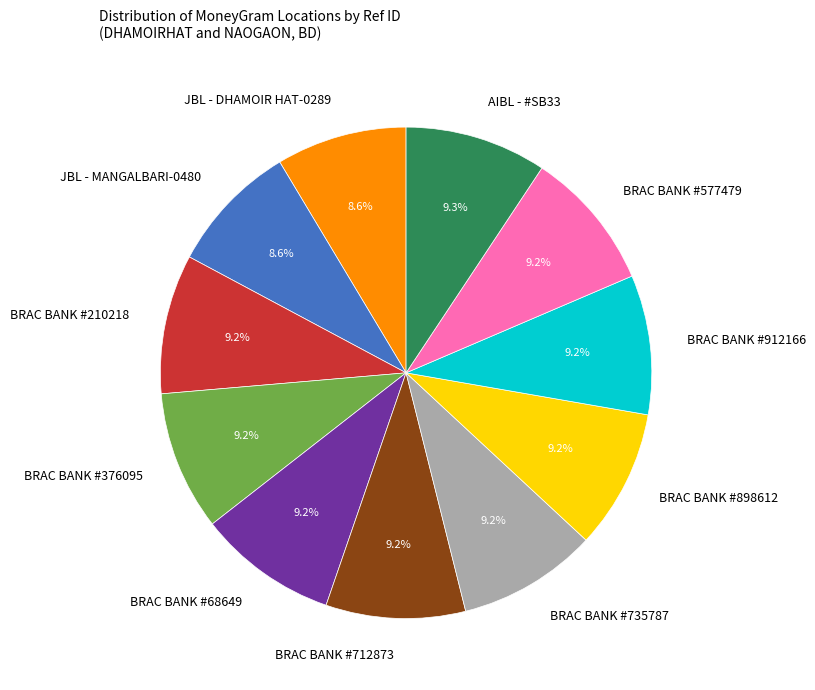

Is there any slice that represents more than half of the pie?

No